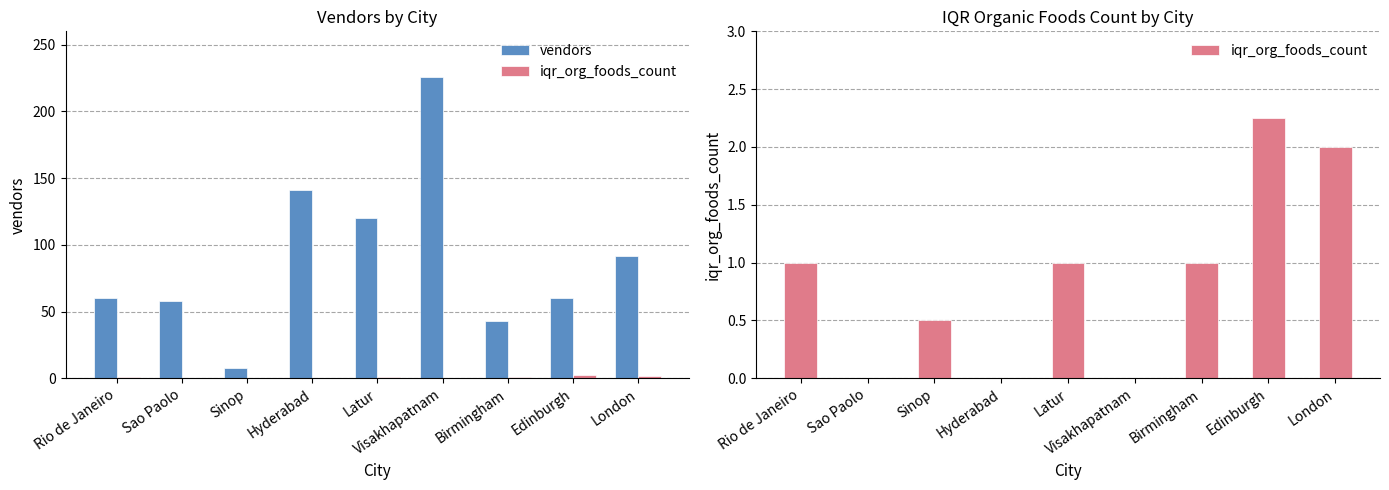

Are the bars grouped side by side (vs. stacked)?

Yes